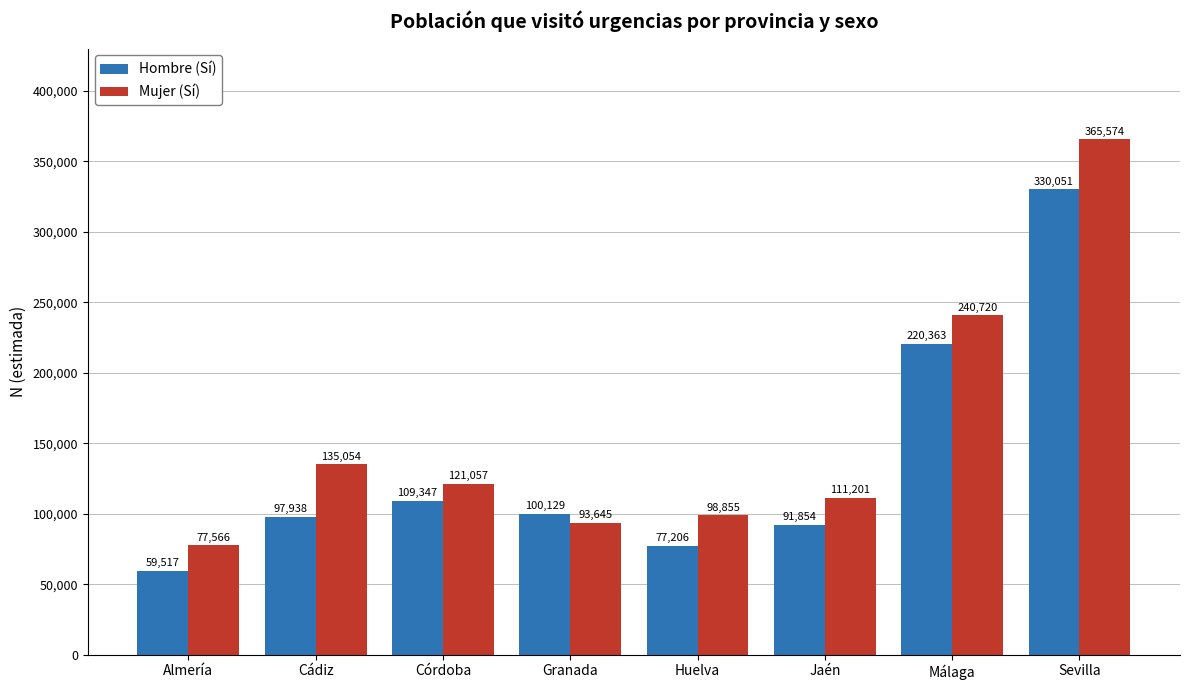

How many data points in Hombre (Sí) are less than 100129?

4